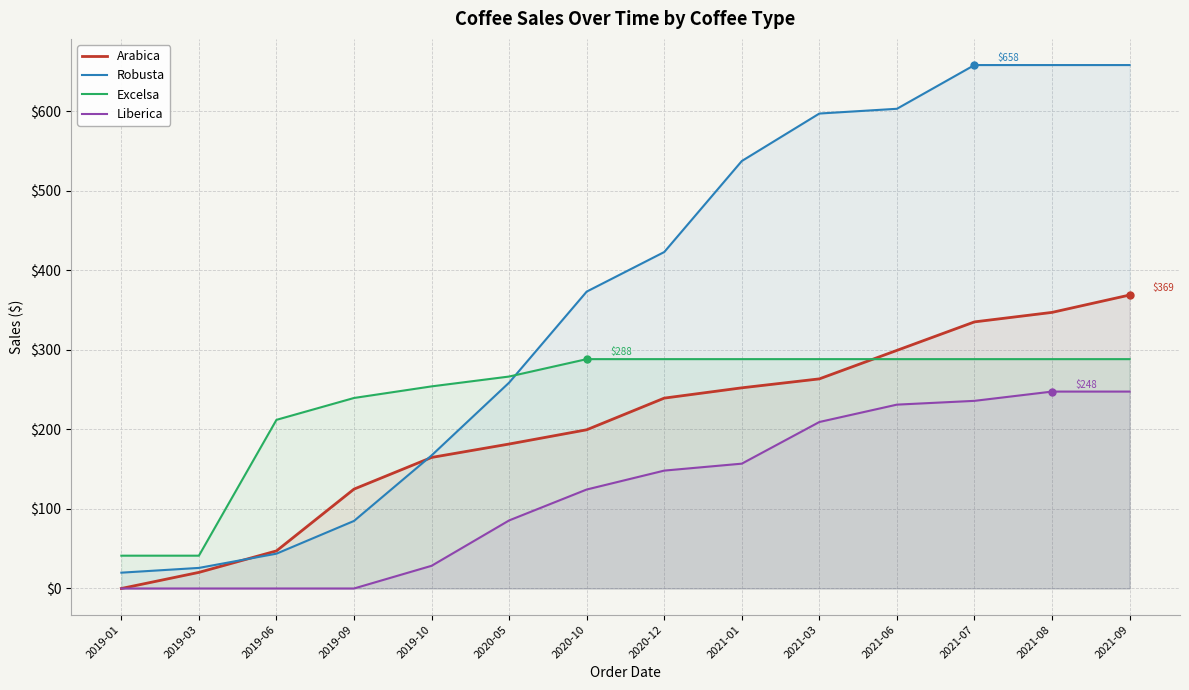

At which category is the sum across all series the highest?

2021-09